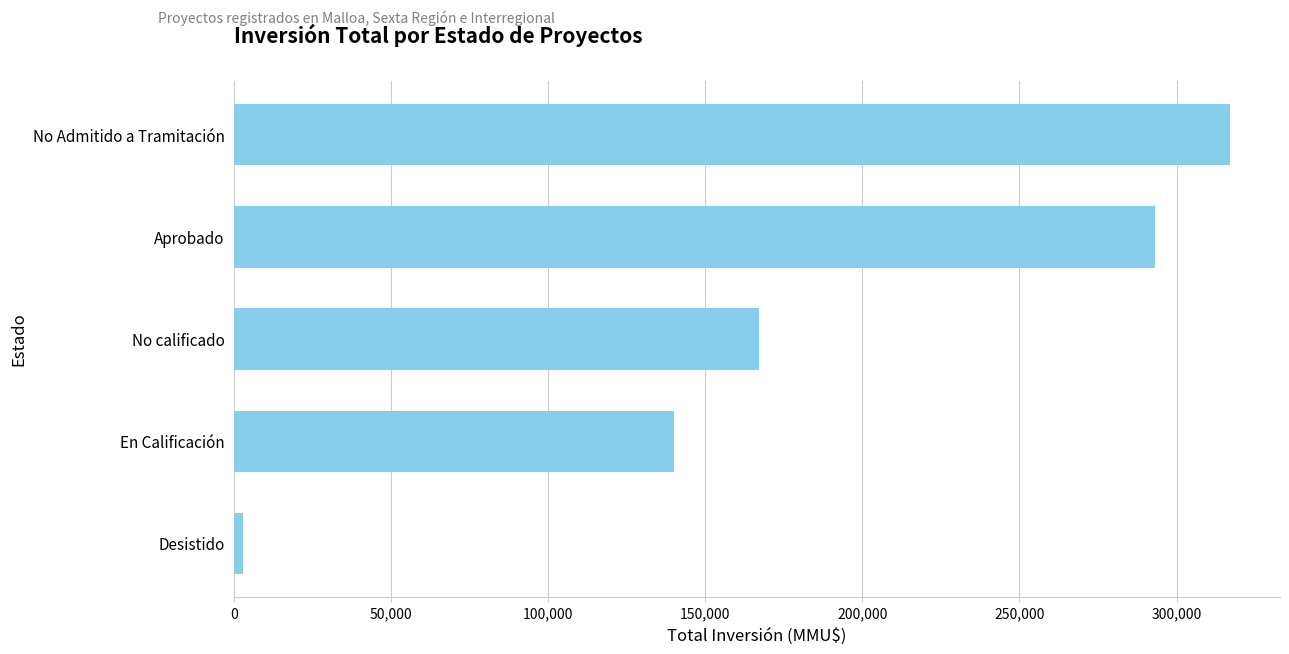

What is the sum of the values at No Admitido a Tramitación and No calificado?

484079